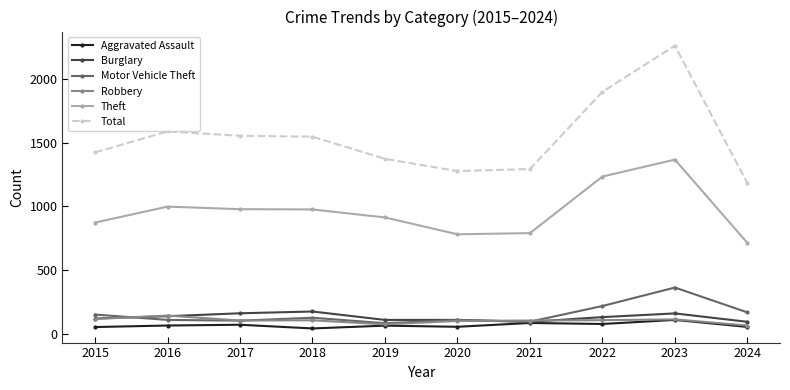

What is the total value across all series at 2019?

2622